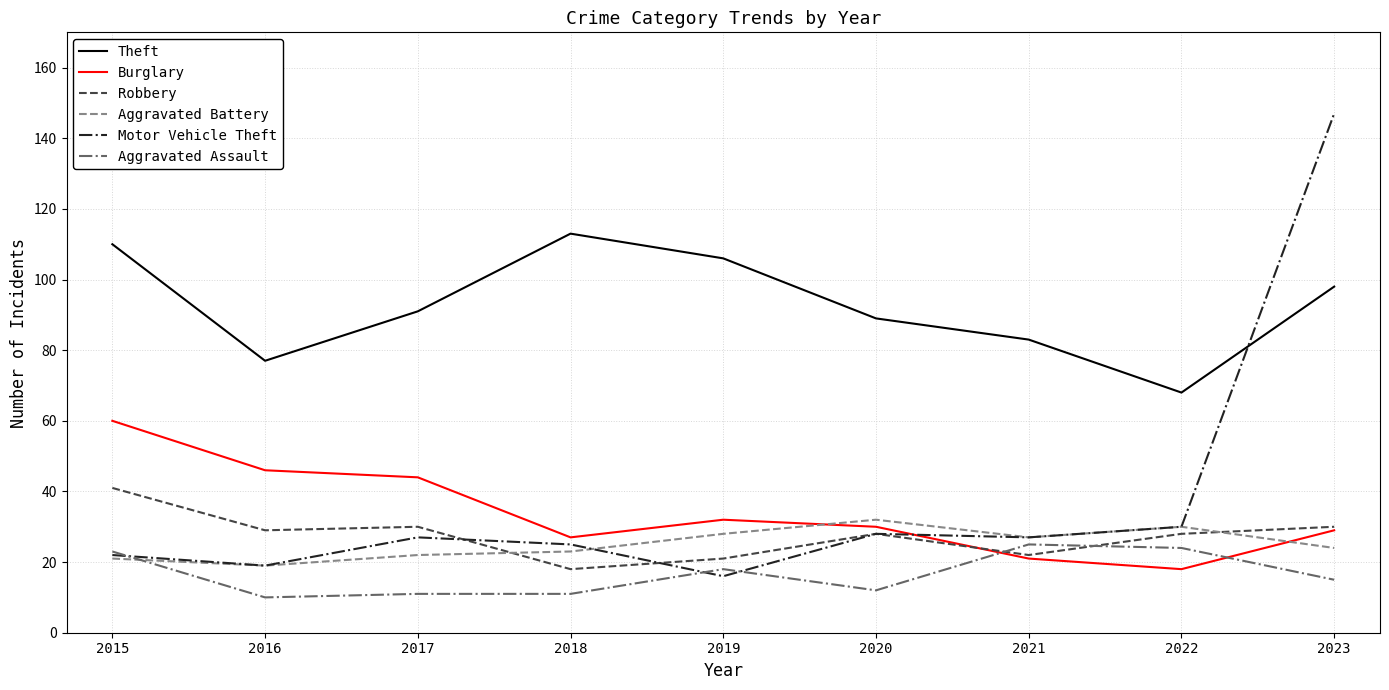

True or false: Motor Vehicle Theft has a value of 37 at 2018.

False